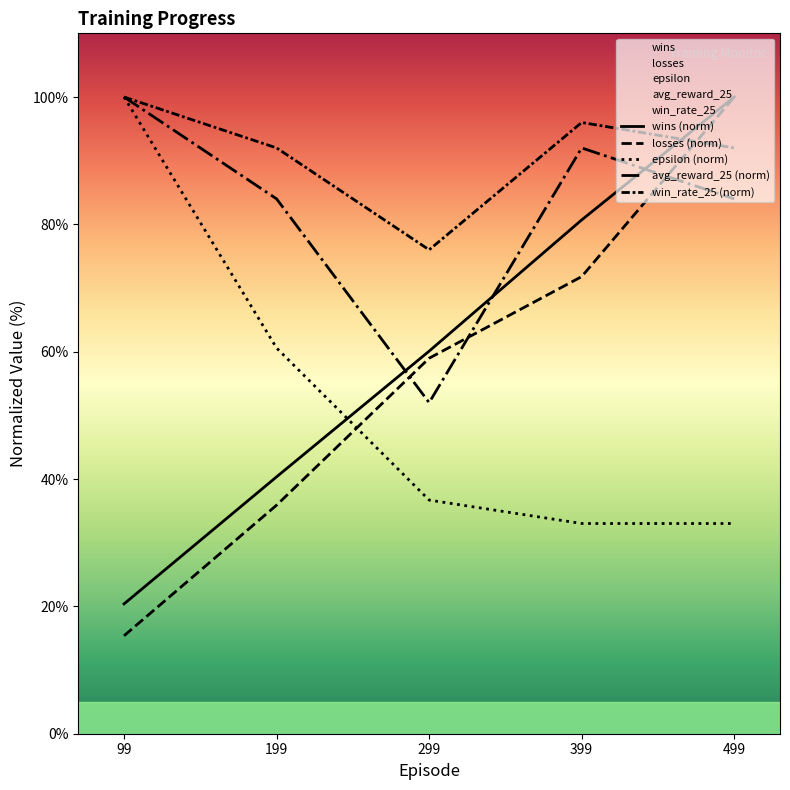

Which series has the largest range (max minus min)?

losses (norm)